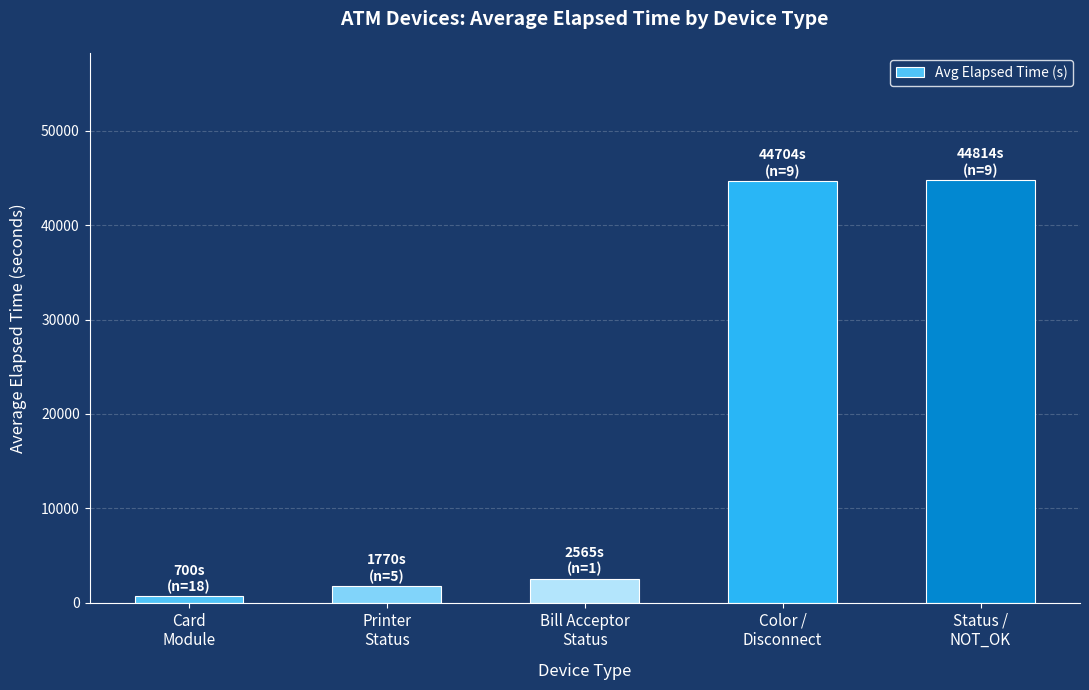

At which label is the value closest to 22756?

Bill Acceptor
Status